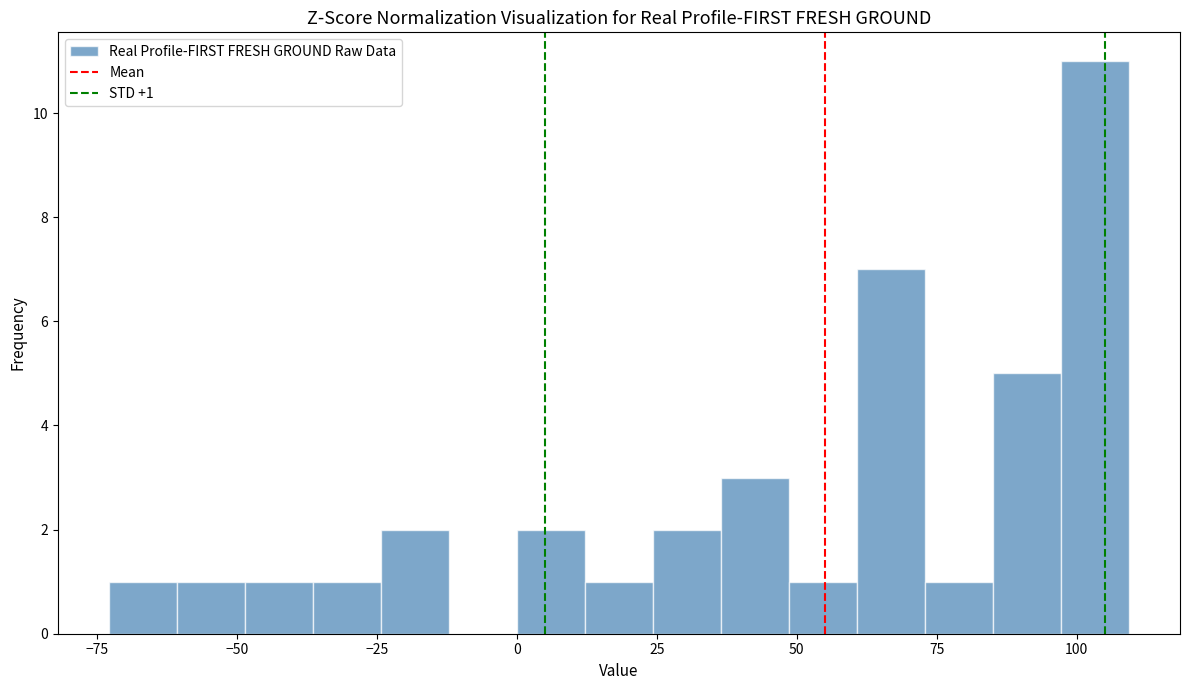

Read against the x-axis, roughly where is the centre of the tallest bar?

105